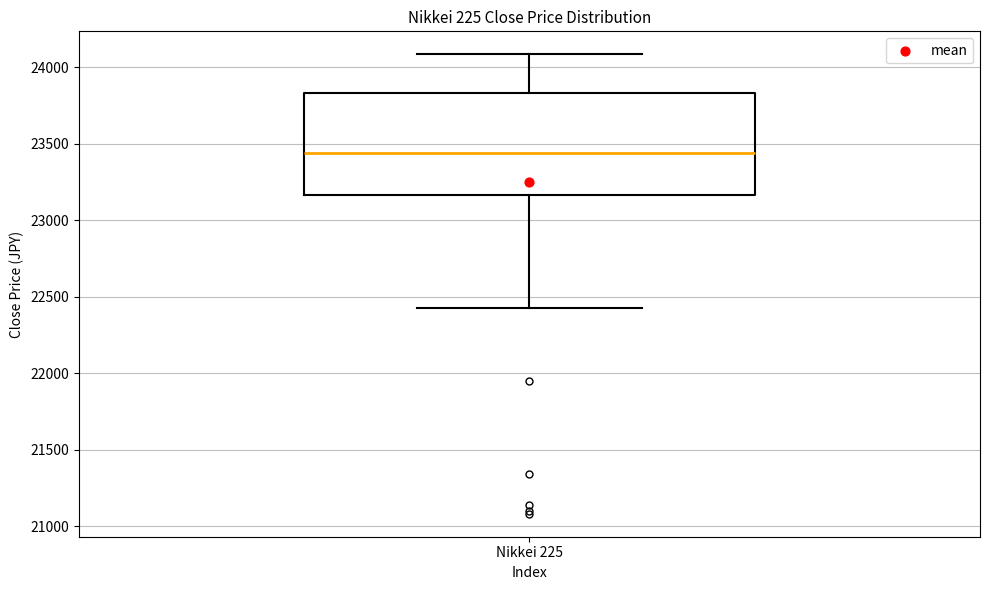

Transcribe this box plot: give where the median line is, the range the box spans, and where the two whiskers end, as read against the y-axis. The values are not printed on the chart, so give them approximately, as read against the axis.

median 23450, box 23150 to 23850, whiskers 22450 to 24100